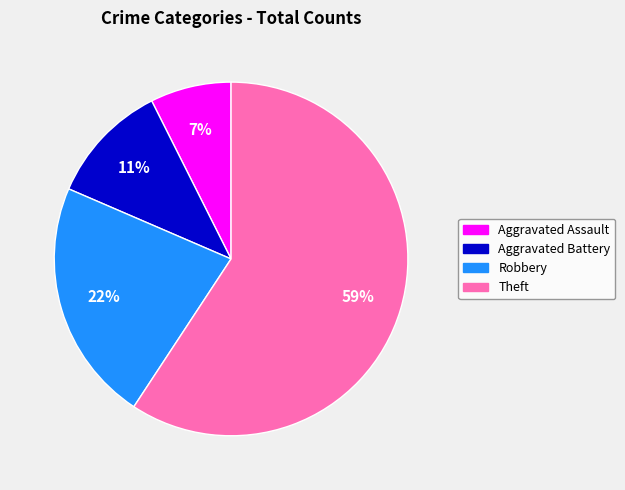

Approximately how many times larger is the value at Robbery compared to Theft?

0.4